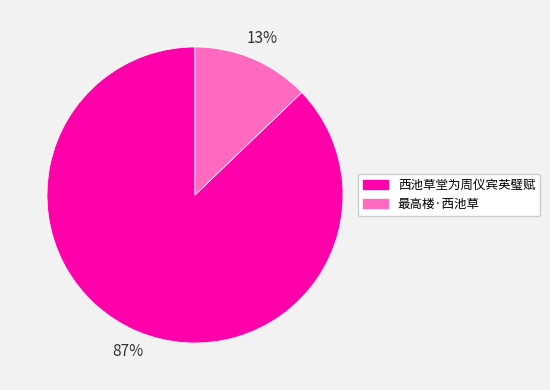

Approximately how many times larger is the value at 最高楼·西池草 compared to 西池草堂为周仪宾英璧赋?

0.1